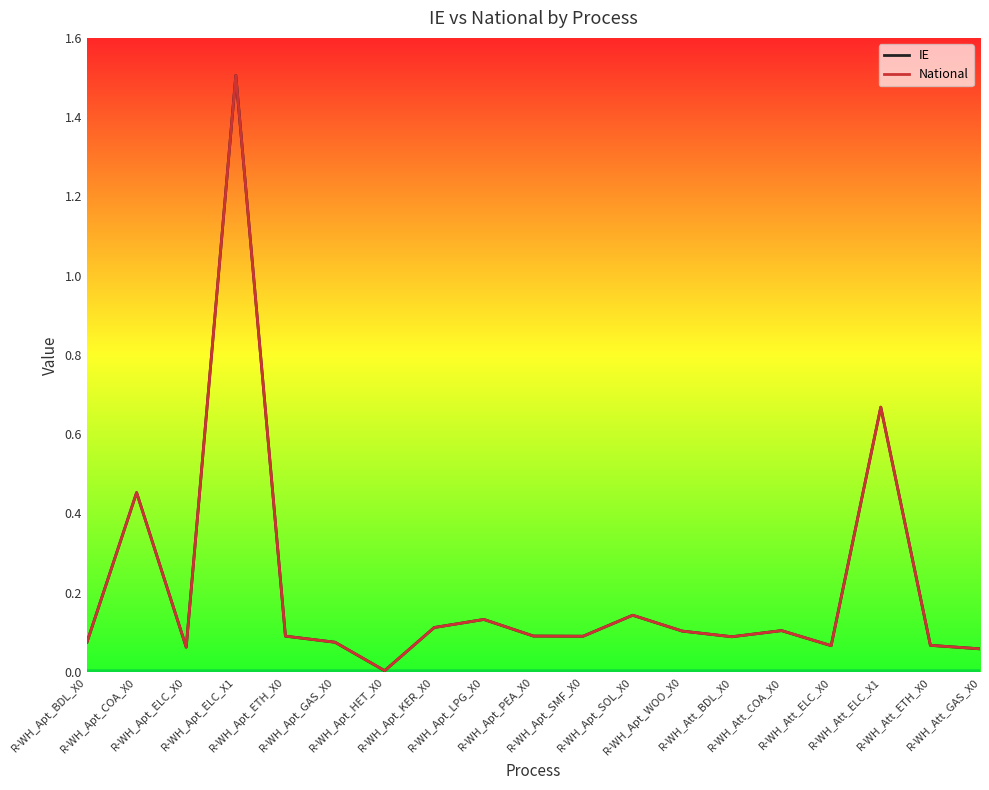

True or false: National and IE intersect in this chart.

False